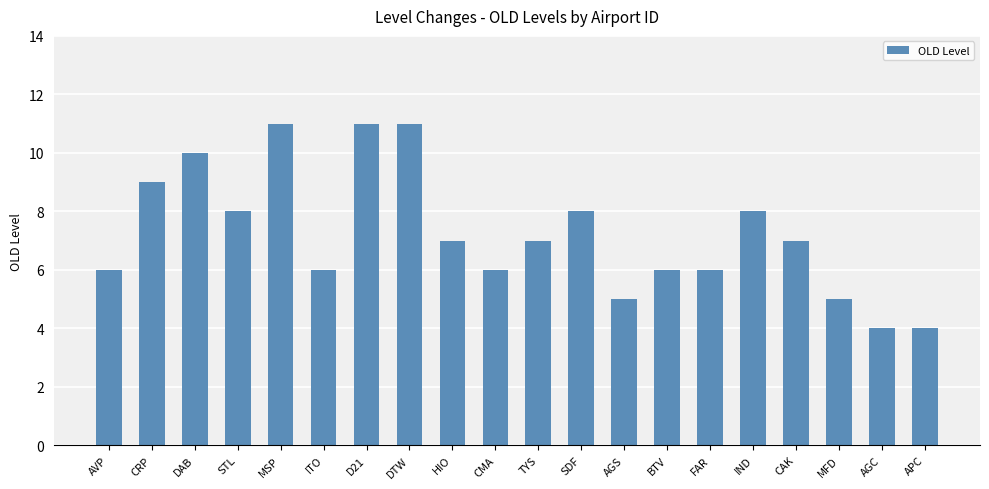

Reading right to left, transcribe all the data shown in this chart.

4	4	5	7	8	6	6	5	8	7	6	7	11	11	6	11	8	10	9	6